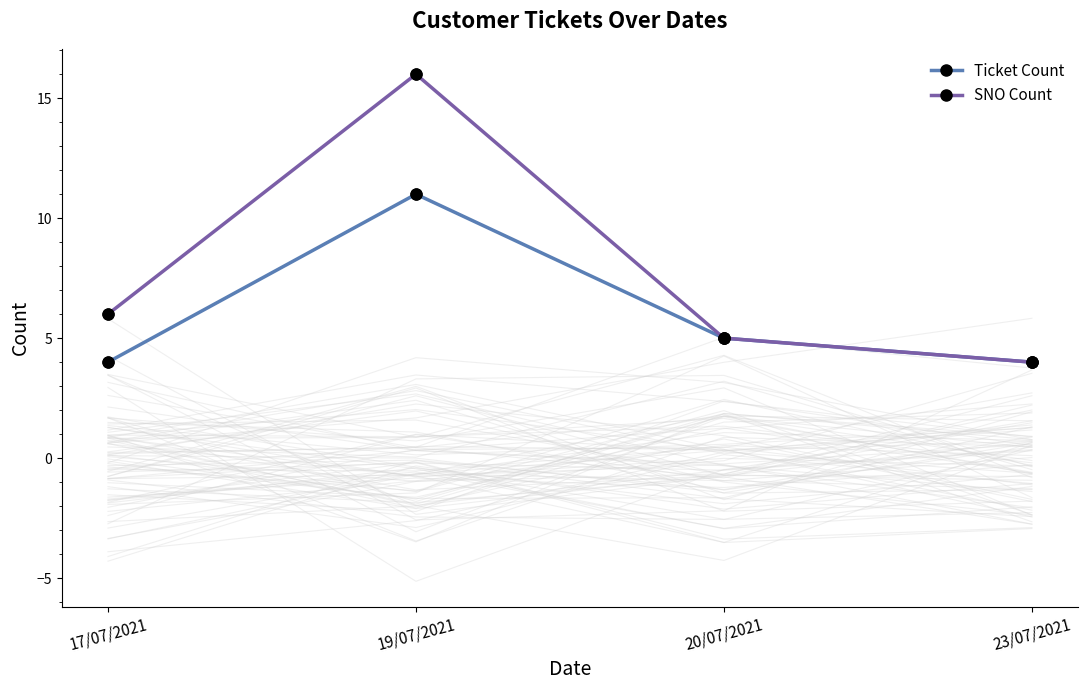

At how many categories does at least one series exceed 11?

1